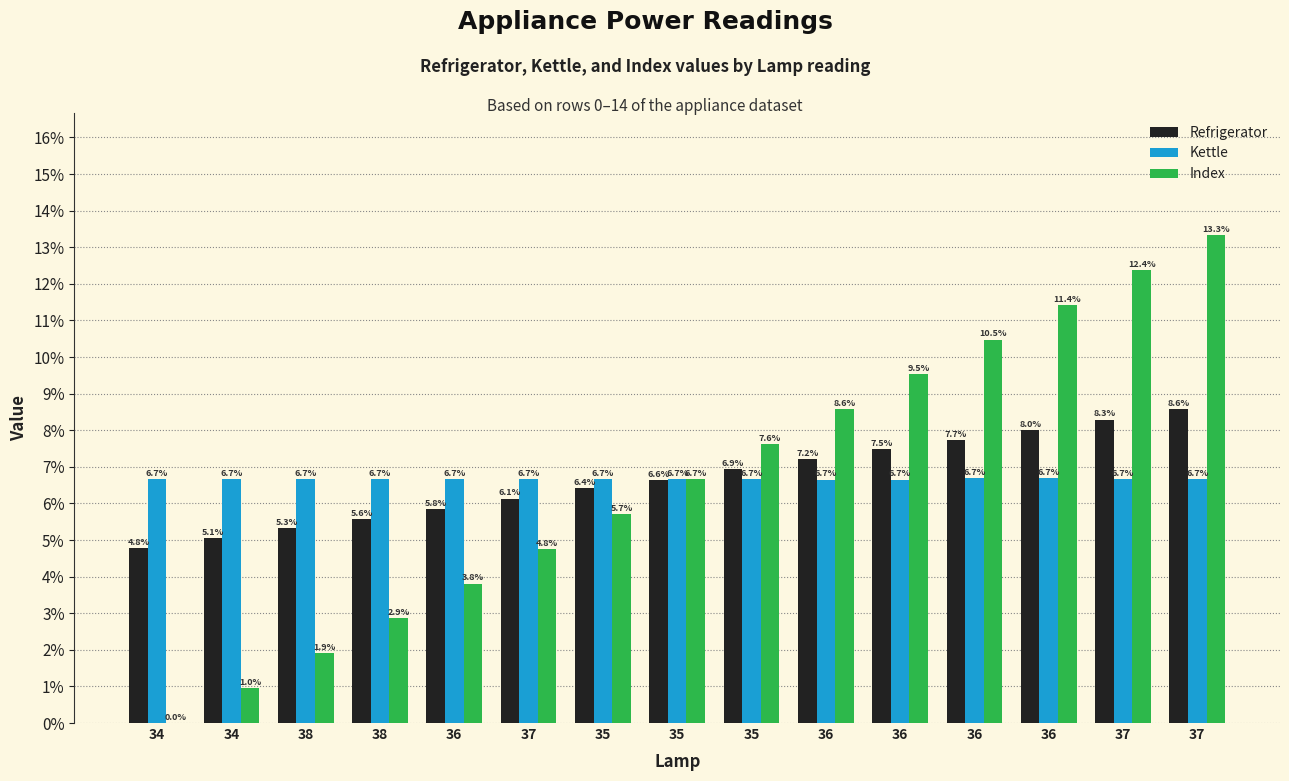

How many distinct data groups are displayed?

3